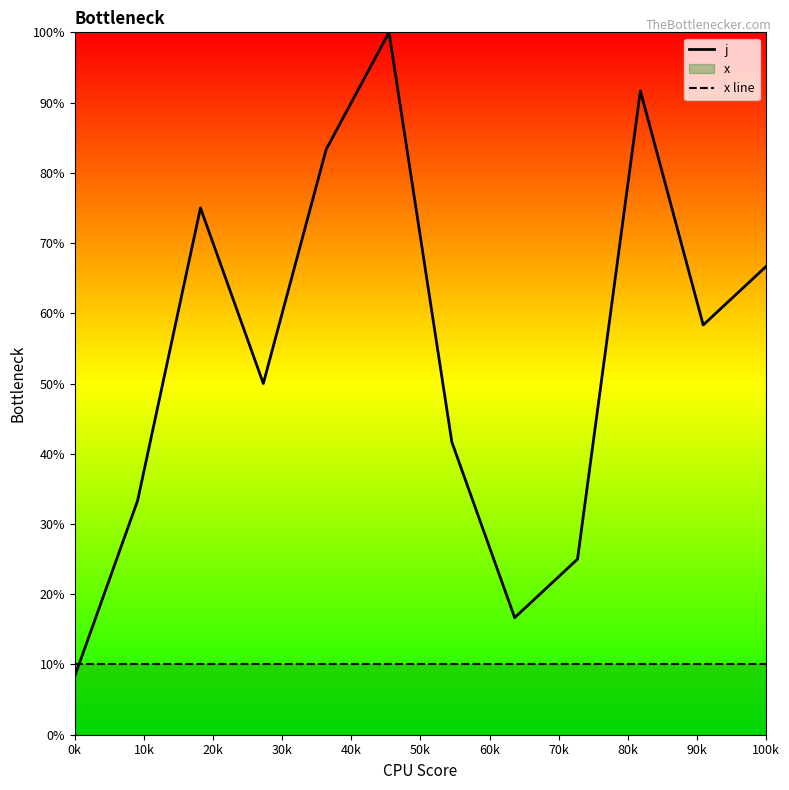

Is it true that j equals 14.2 at 0k?

False